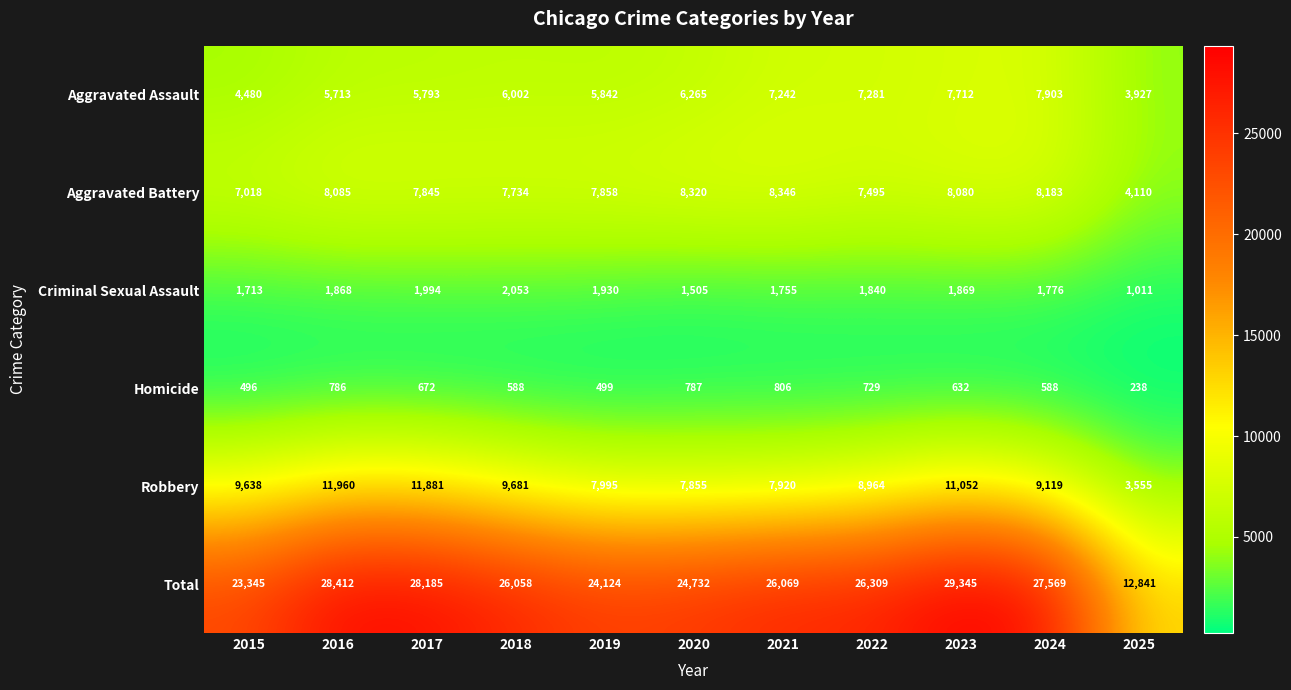

Rank the series at 2015 from highest to lowest value.

Total, Robbery, Aggravated Battery, Aggravated Assault, Criminal Sexual Assault, Homicide